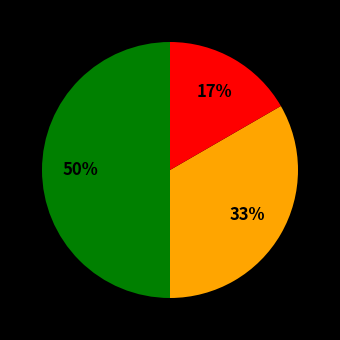

To the nearest percent, what is the average slice percentage?

33%